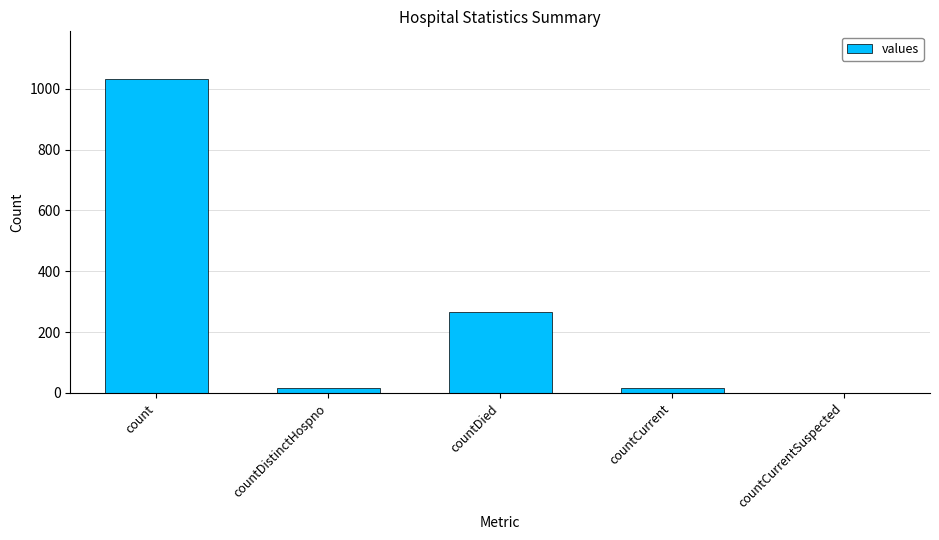

What is the sum of all values?

1334